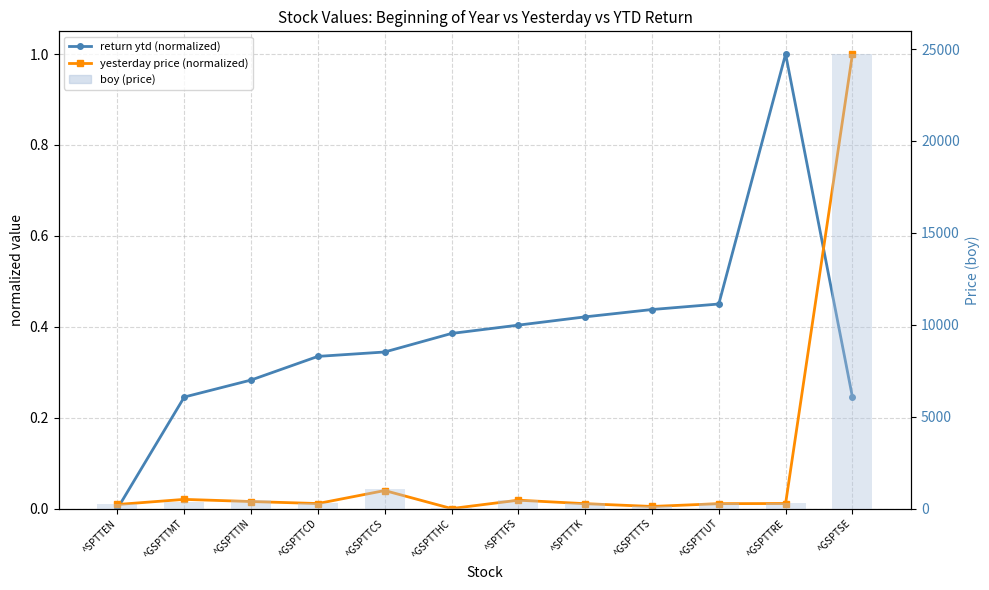

List the labels in order of return ytd (normalized) value, largest first.

^GSPTTRE, ^GSPTTUT, ^GSPTTTS, ^SPTTTK, ^SPTTFS, ^GSPTTHC, ^GSPTTCS, ^GSPTTCD, ^GSPTTIN, ^GSPTTMT, ^GSPTSE, ^SPTTEN